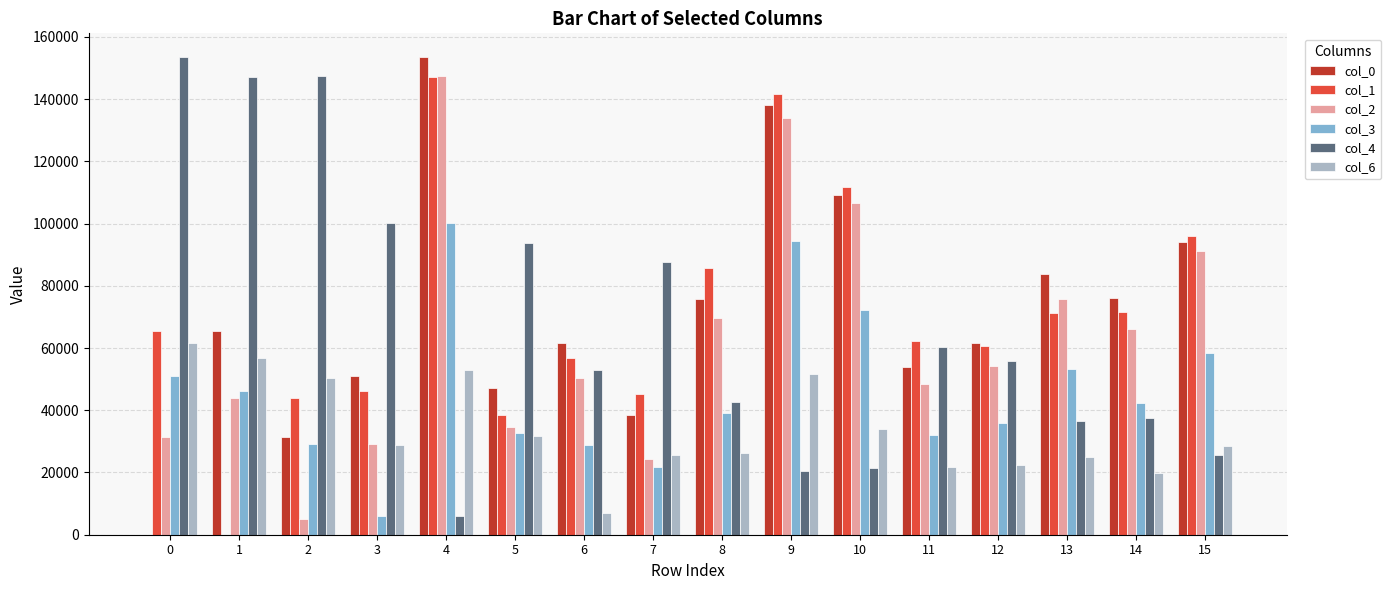

The value of col_1 at 12 is 60766.0. True or false?

True